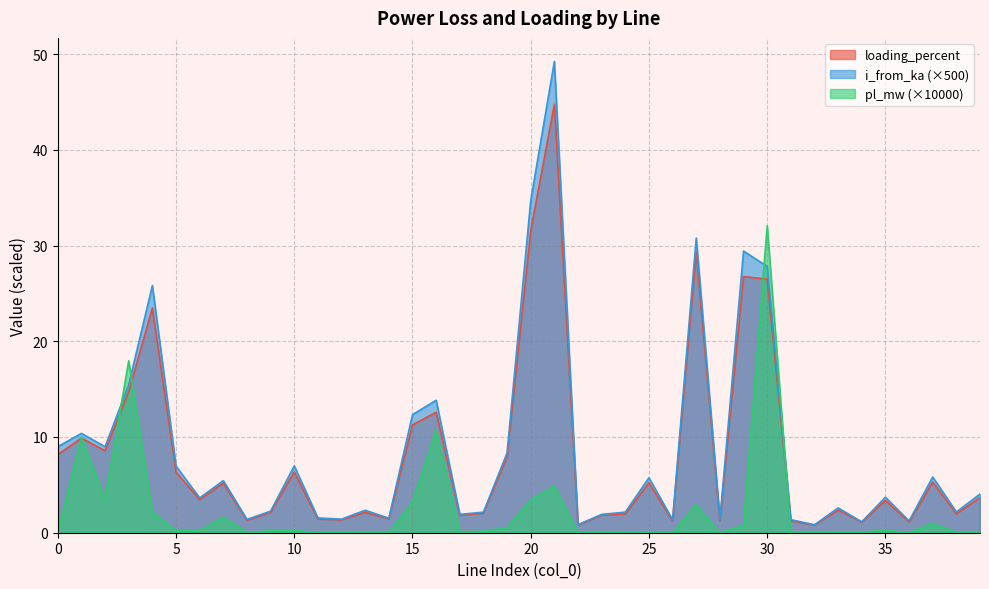

At which label does i_from_ka reach its peak?

21